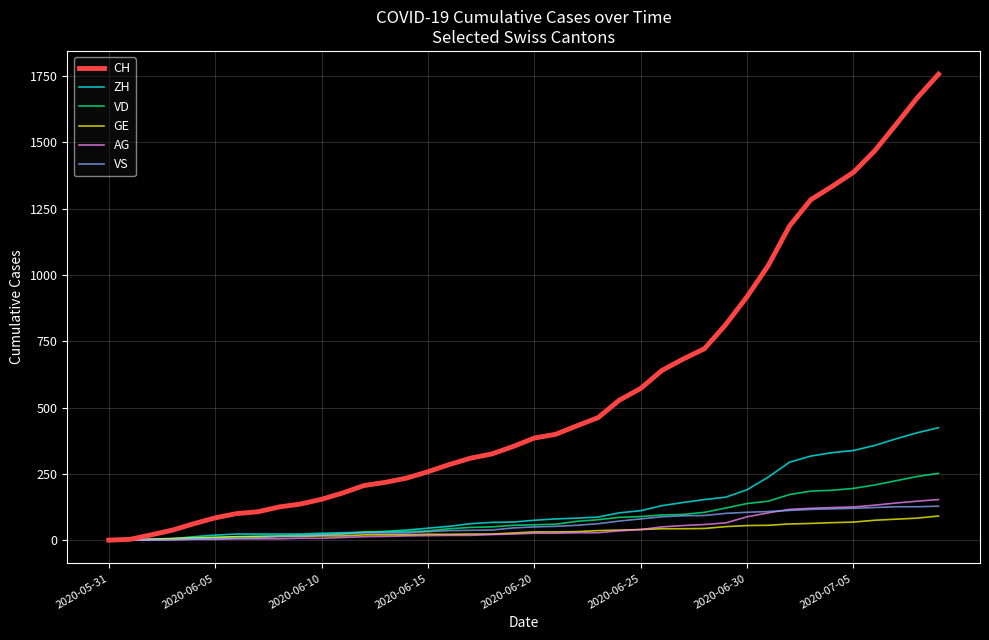

Which series has the largest range (max minus min)?

CH